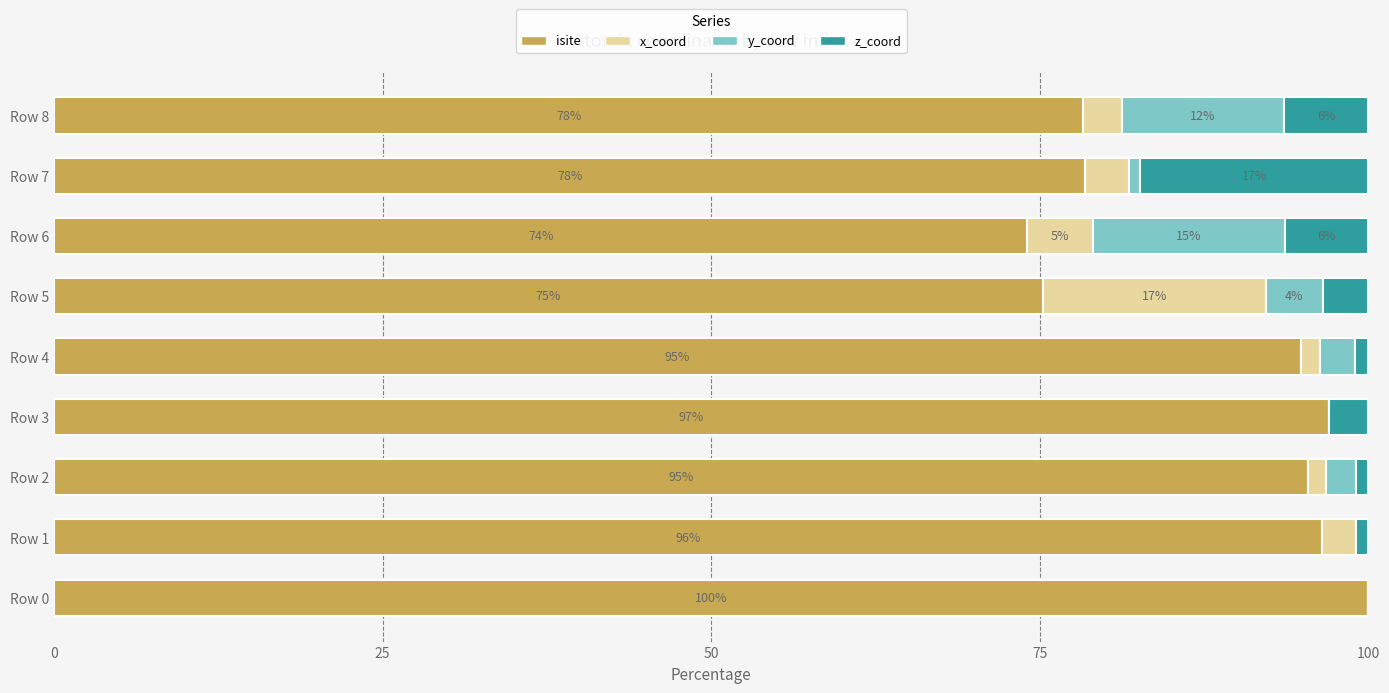

The value of isite at Row 1 is 96.5. True or false?

True